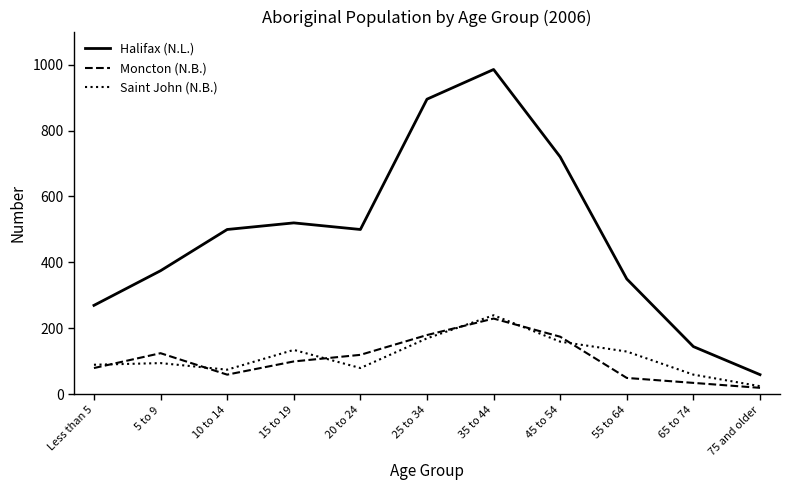

True or false: Moncton (N.B.) and Halifax (N.L.) cross at least once.

False